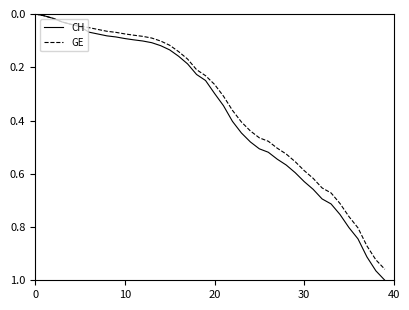

Which series has the widest spread of values?

CH